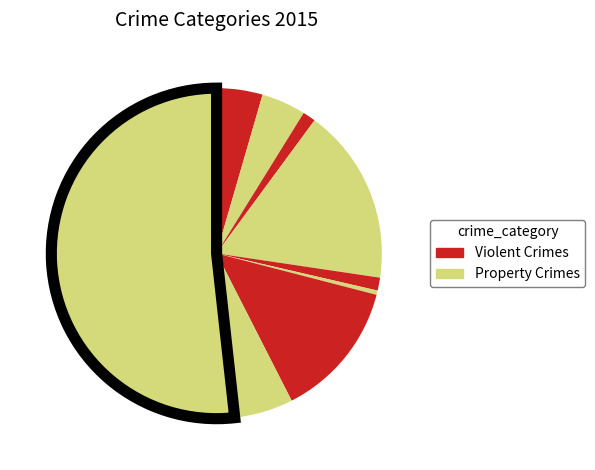

How many slices are in this pie chart?

9